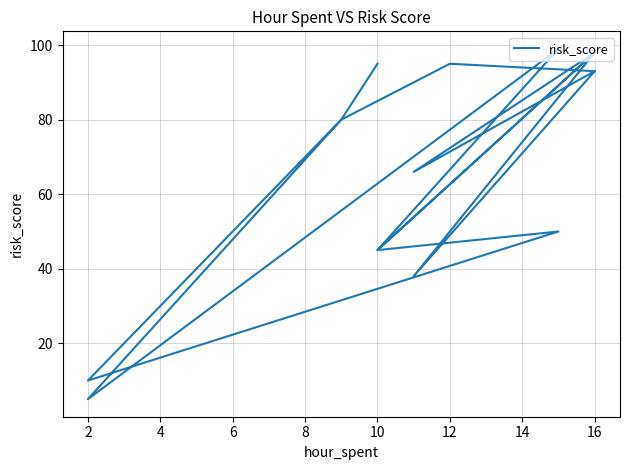

What is the value of the 12th point from the left?

99